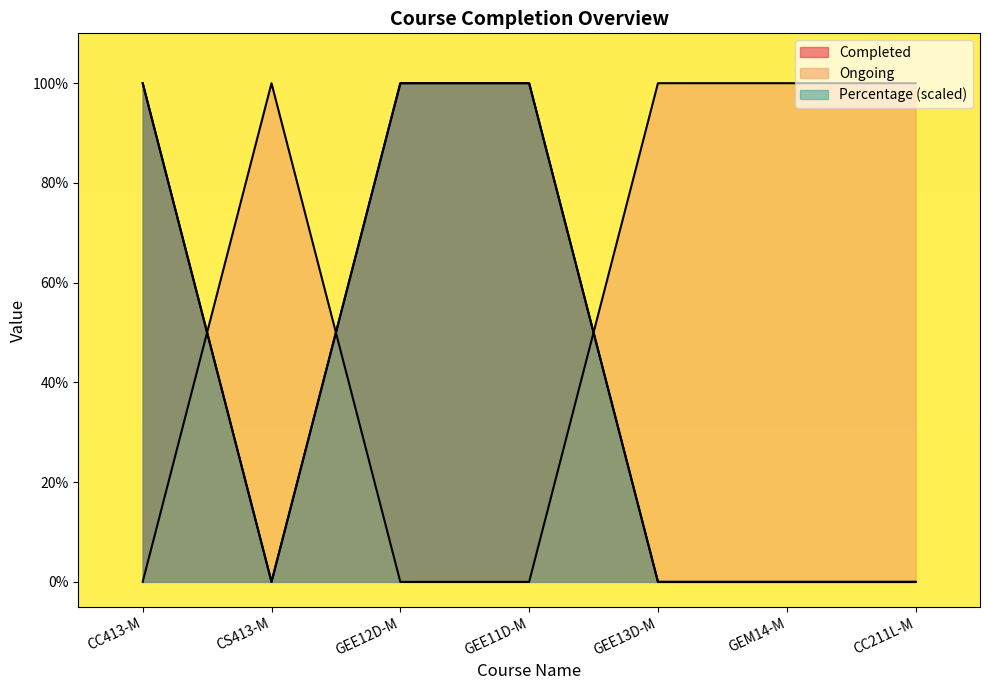

Reading right to left, what are all the values shown in this chart?

Completed: CC211L-M=0	GEM14-M=0	GEE13D-M=0	GEE11D-M=1	GEE12D-M=1	CS413-M=0	CC413-M=1
Ongoing: CC211L-M=1	GEM14-M=1	GEE13D-M=1	GEE11D-M=0	GEE12D-M=0	CS413-M=1	CC413-M=0
Percentage: CC211L-M=0	GEM14-M=0	GEE13D-M=0	GEE11D-M=1	GEE12D-M=1	CS413-M=0	CC413-M=1